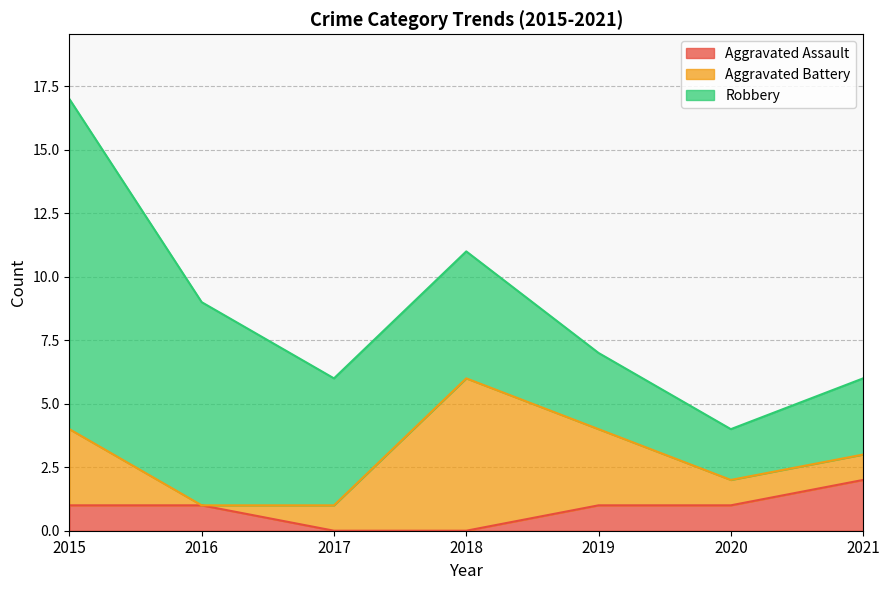

List the series in order of their peak value, lowest first.

Aggravated Assault, Aggravated Battery, Robbery